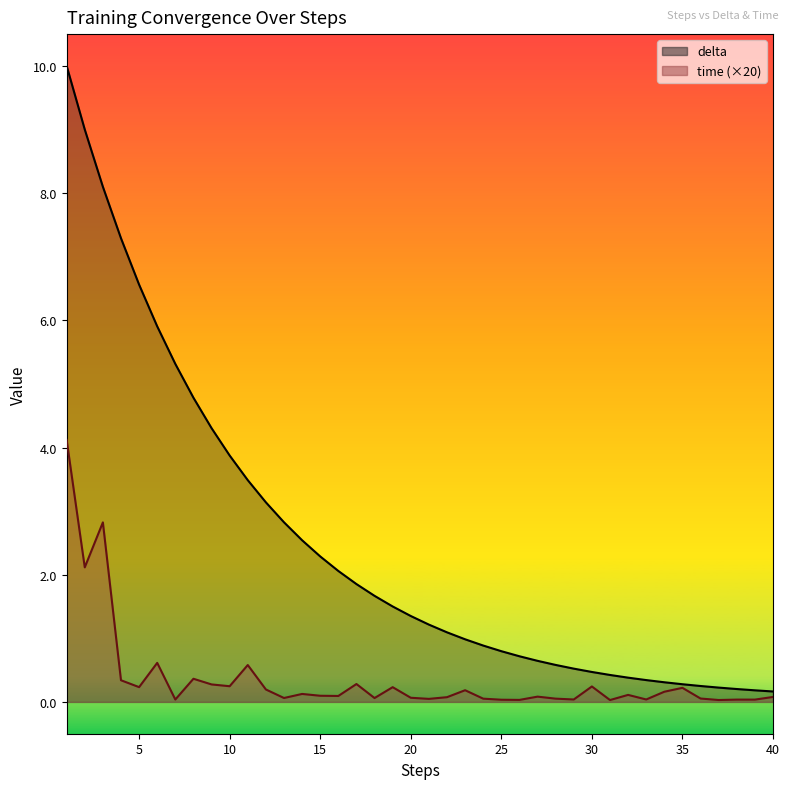

At which category does time reach its first local valley?

2